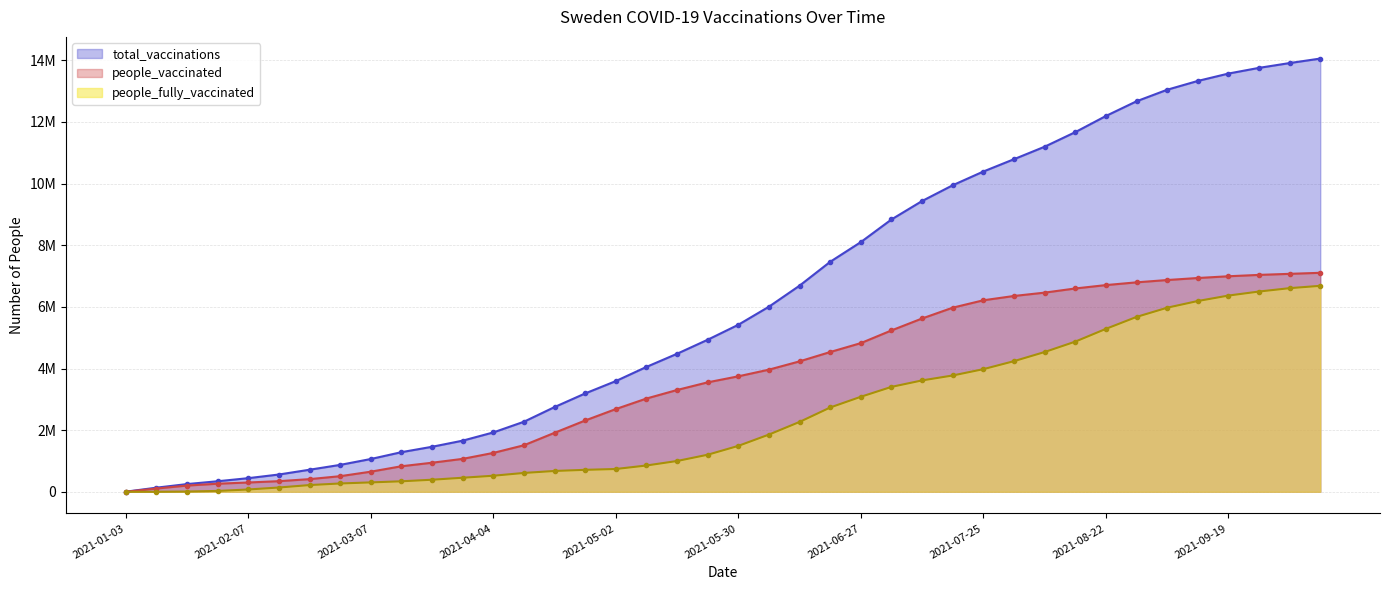

True or false: people_fully_vaccinated and people_vaccinated intersect in this chart.

False